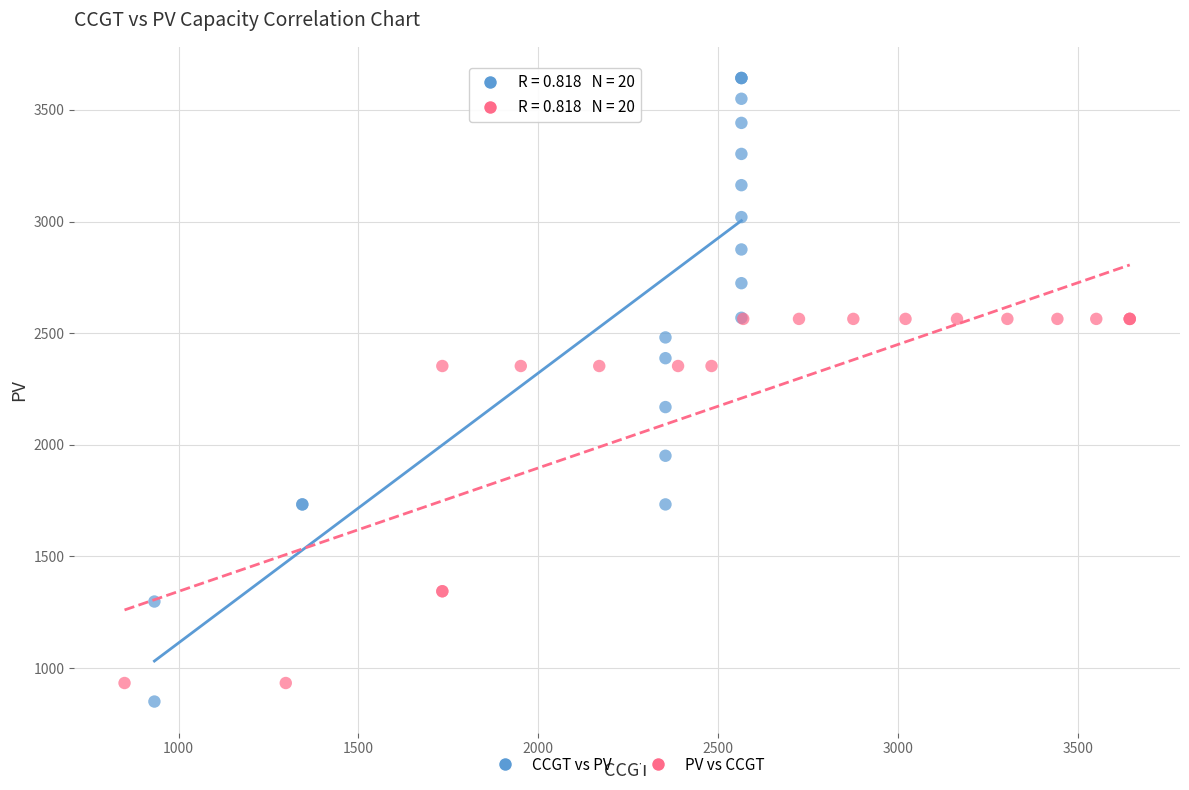

Which series has the largest Y range (max minus min)?

CCGT vs PV